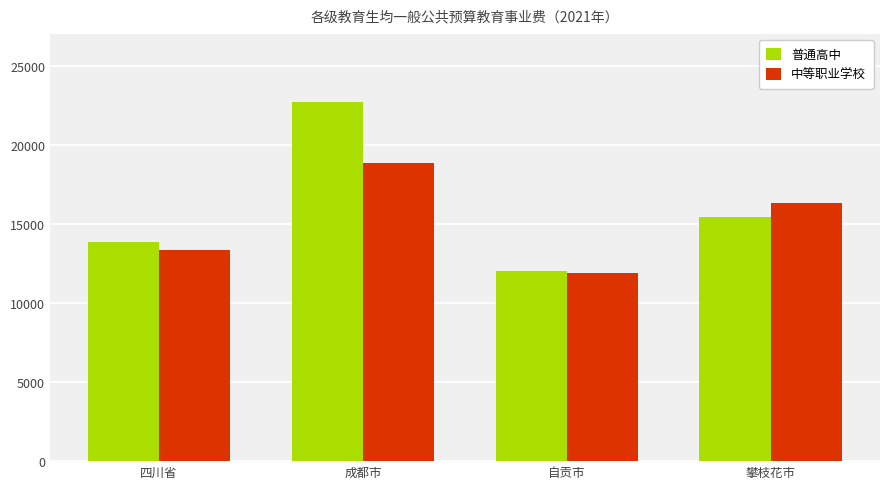

Which series has the largest range (max minus min)?

普通高中